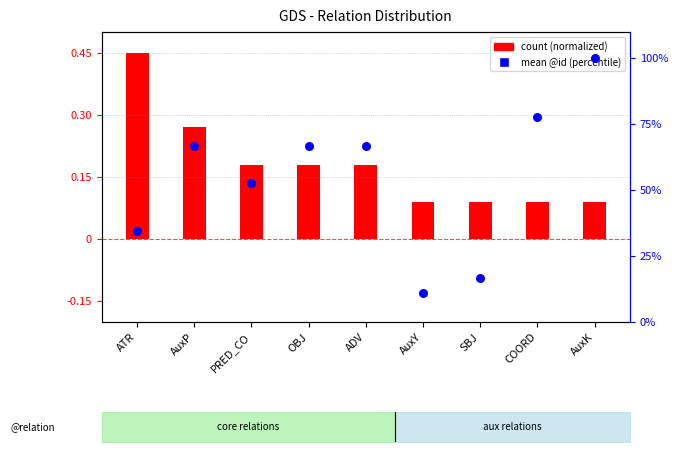

What are all the series names shown in the legend?

count (normalized), mean @id (percentile)